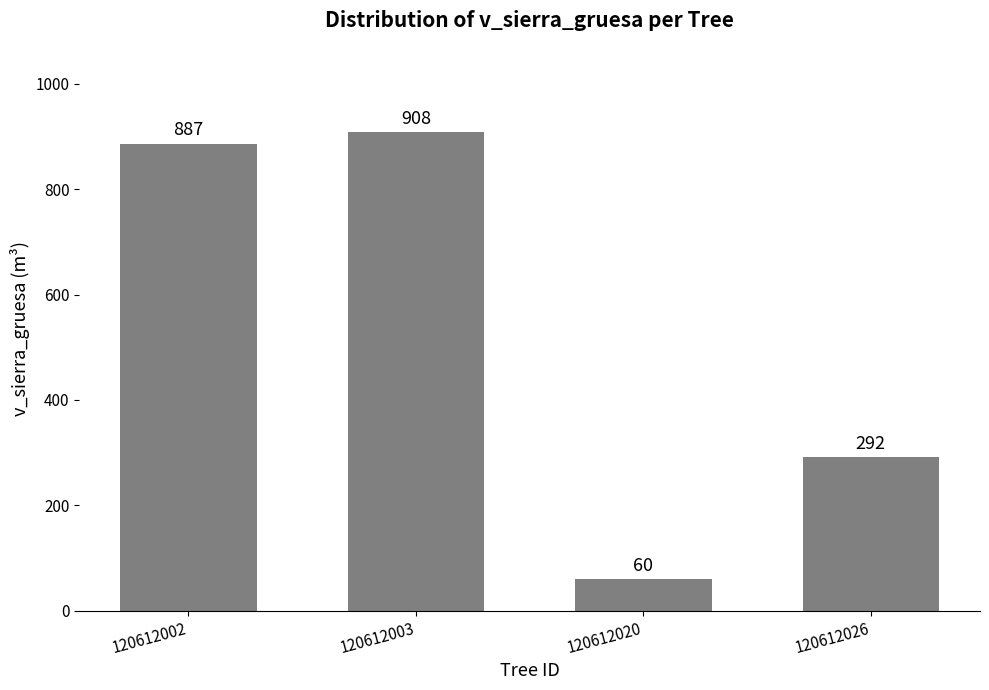

Rank the categories by value from highest to lowest.

120612003, 120612002, 120612026, 120612020